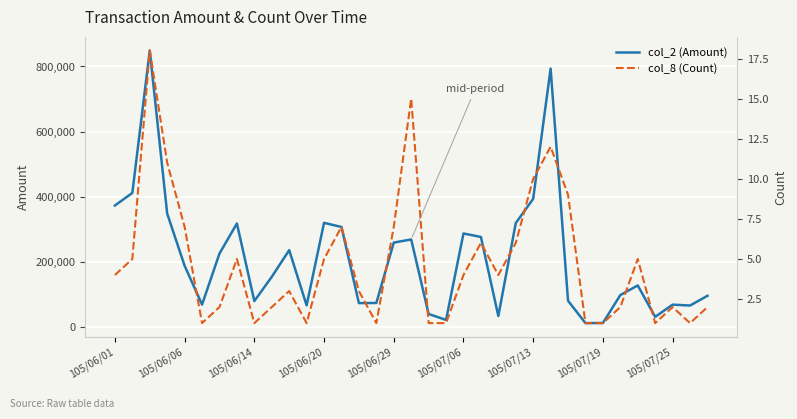

List the series in order of their peak value, highest first.

col_2 (Amount), col_8 (Count)